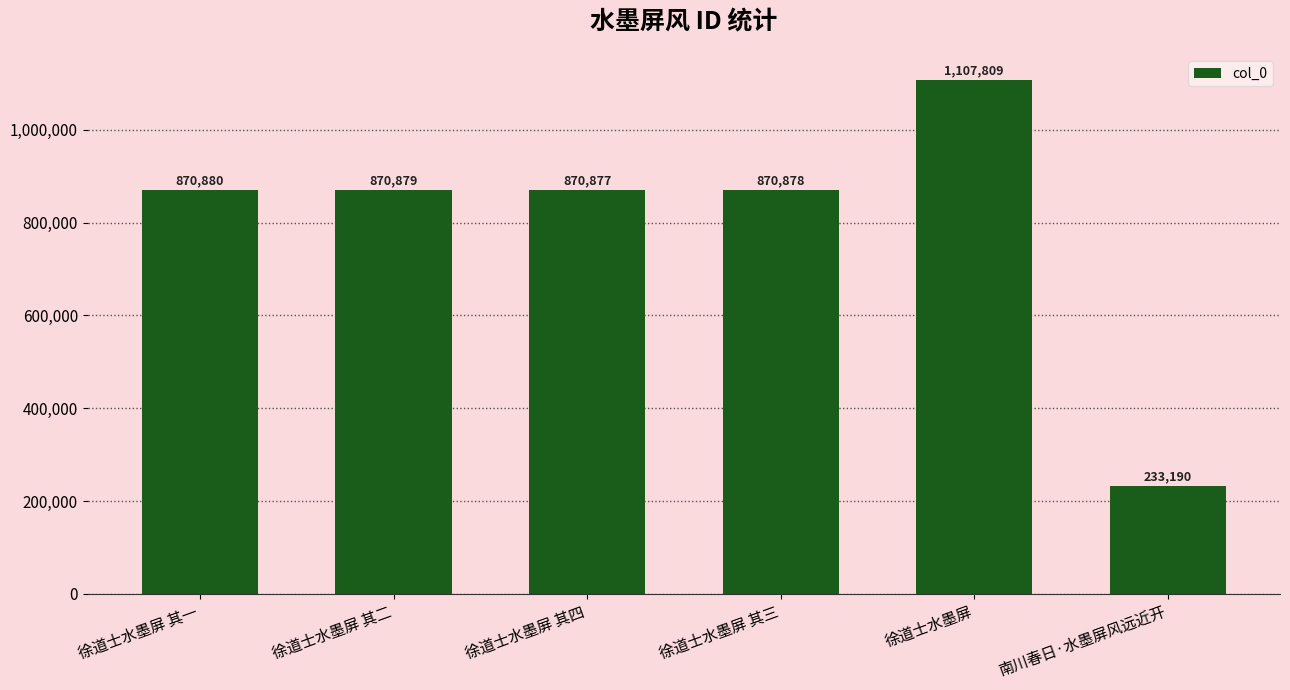

Where is the data nearest to the value 670499?

徐道士水墨屏 其四